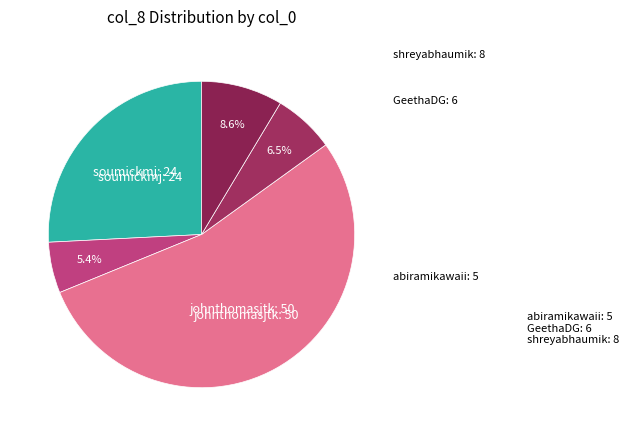

How many slices are in this pie chart?

5